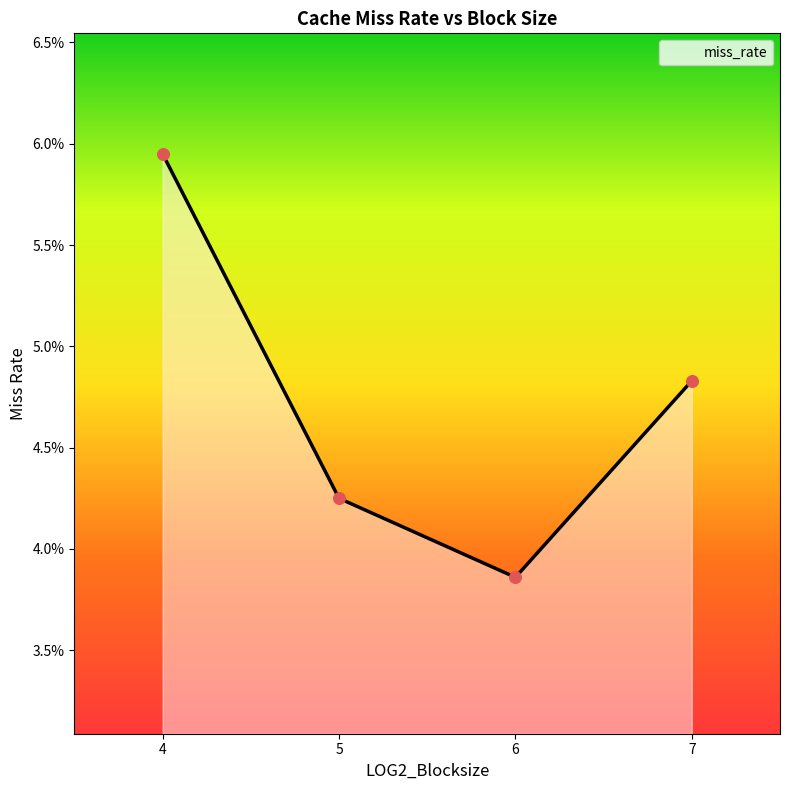

Which has a higher value, 4.0 or 6.0?

4.0